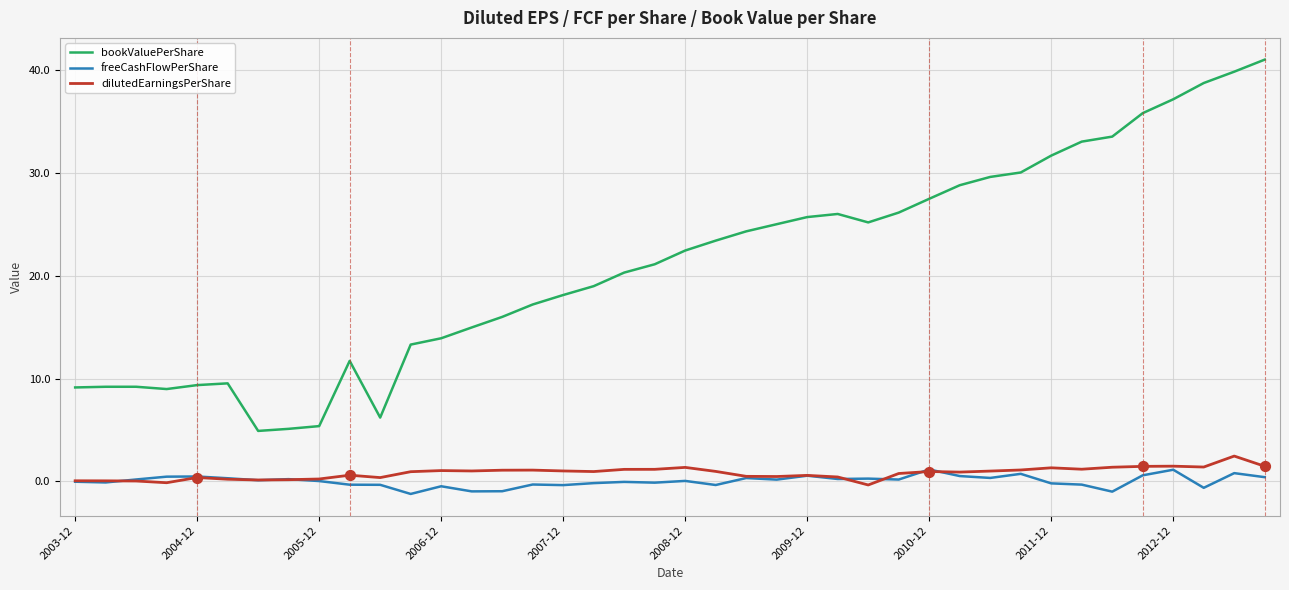

Which series has the largest total across all categories?

bookValuePerShare